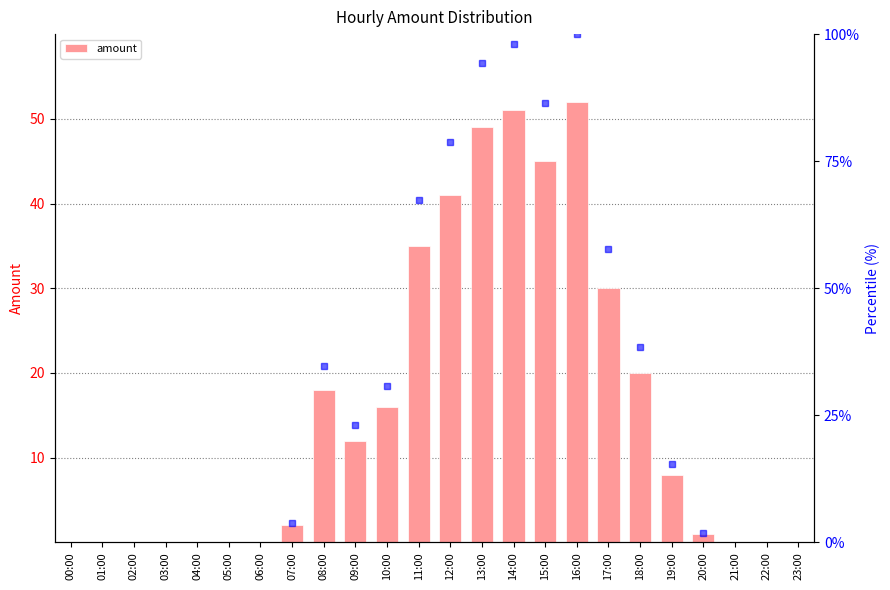

List the labels in order of value, smallest first.

00:00, 01:00, 02:00, 03:00, 04:00, 05:00, 06:00, 21:00, 22:00, 23:00, 20:00, 07:00, 19:00, 09:00, 10:00, 08:00, 18:00, 17:00, 11:00, 12:00, 15:00, 13:00, 14:00, 16:00